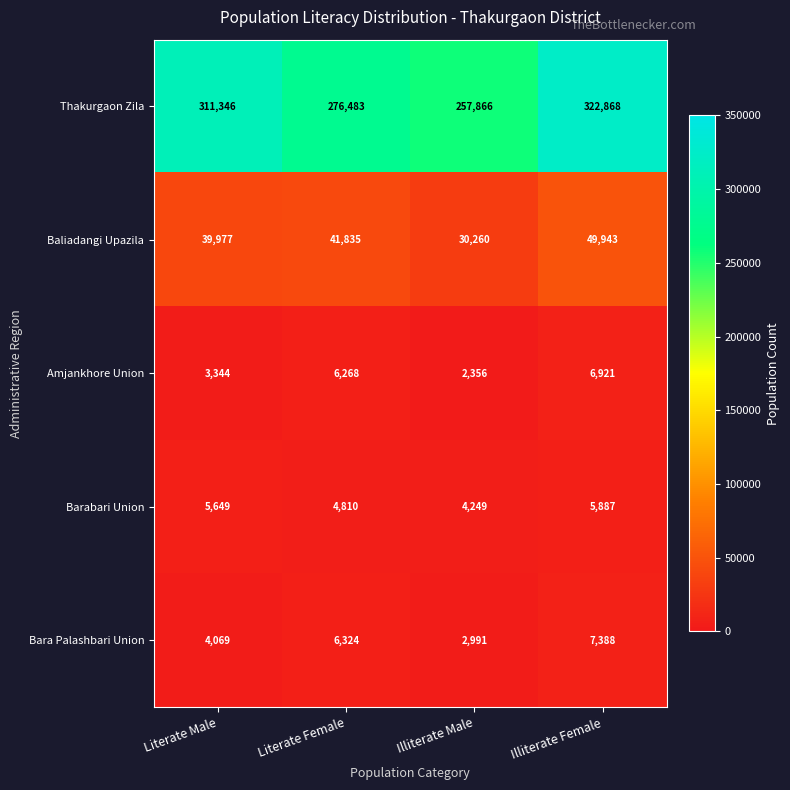

What is the maximum value shown in the chart?

322868